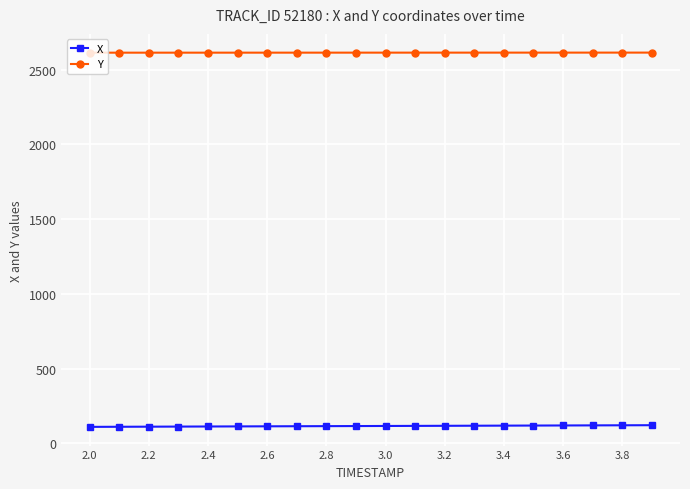

Rank the series by their average value, from highest to lowest.

Y, X